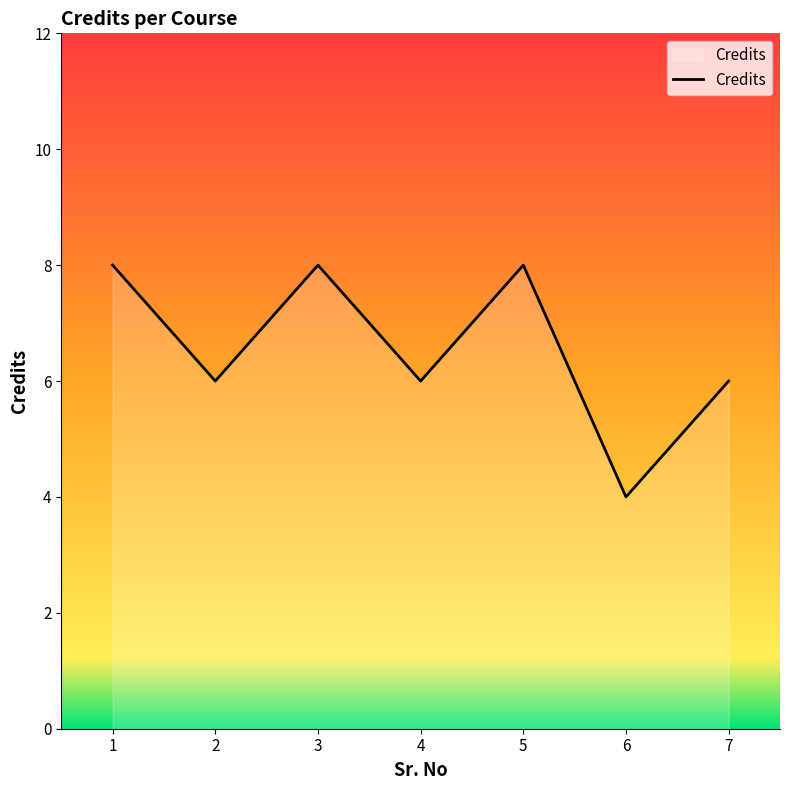

What is the difference between the maximum and second lowest values?

2